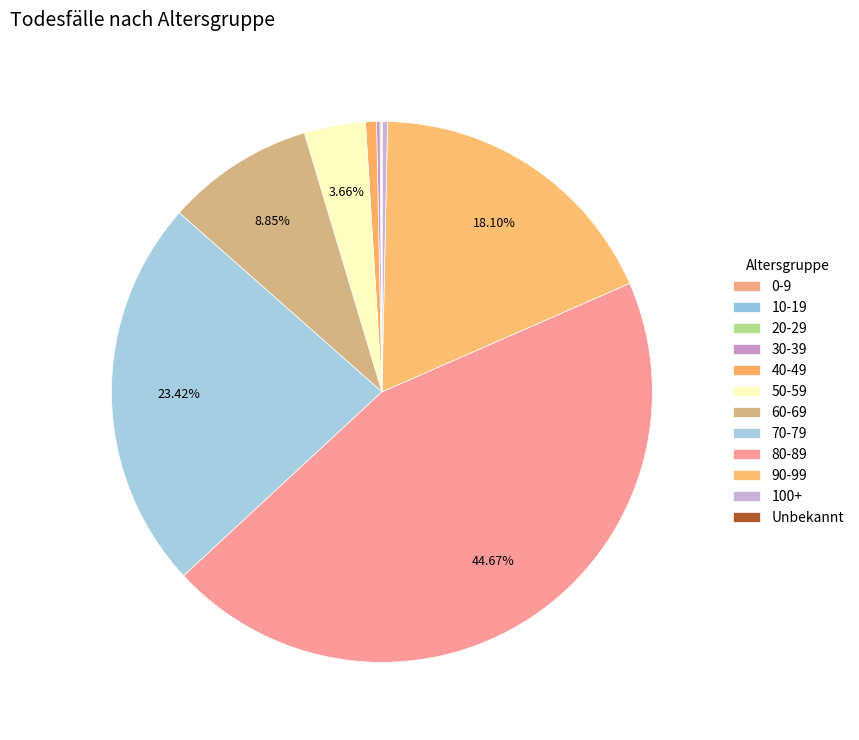

Is there any slice that represents more than half of the pie?

No